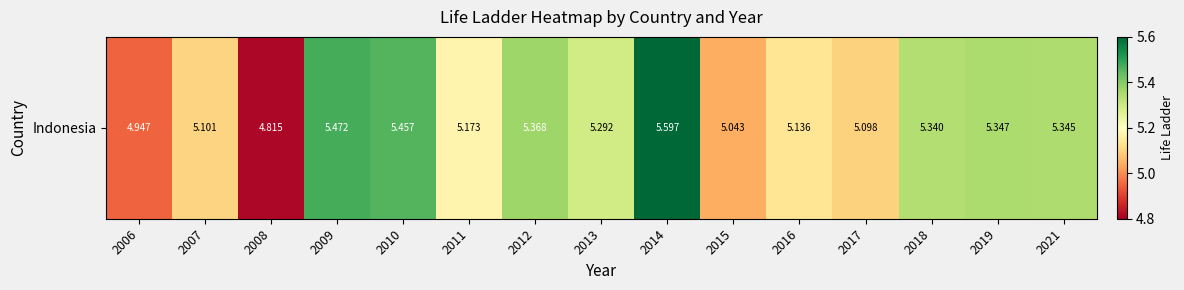

What is the sum of the values at 2015 and 2014?

10.6